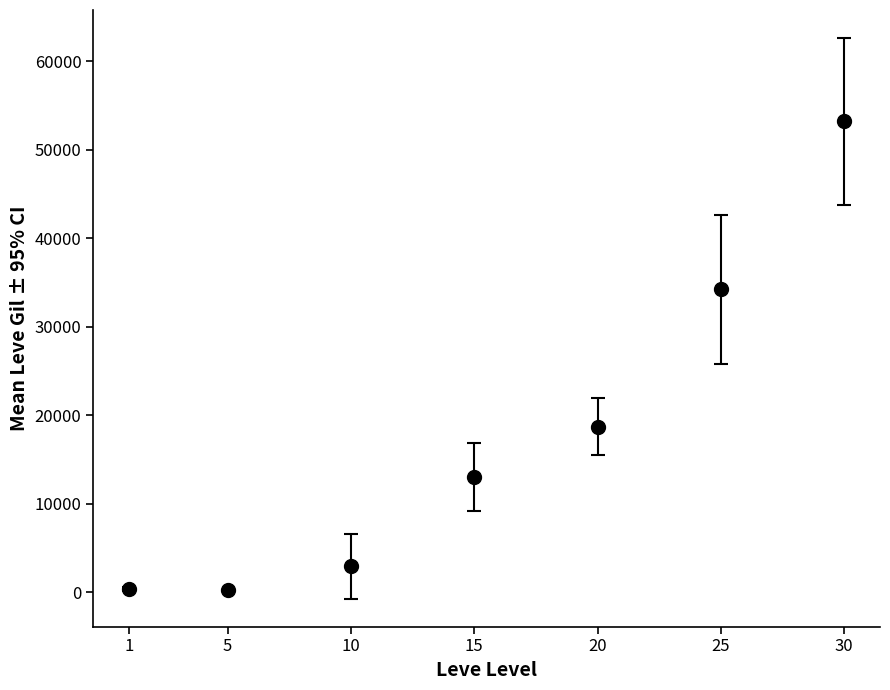

Is it true that the value at 10 is 2913.3?

True